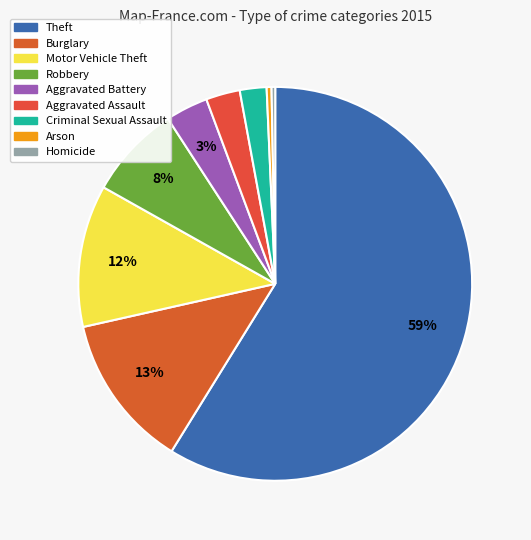

What is the smallest slice in the pie chart?

Homicide